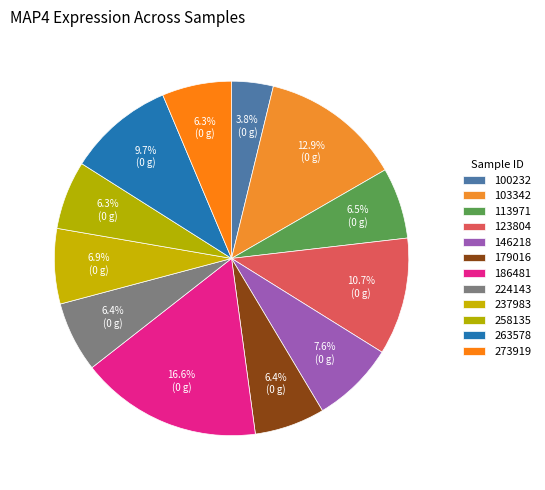

True or false: 224143 accounts for 1% of the total.

False